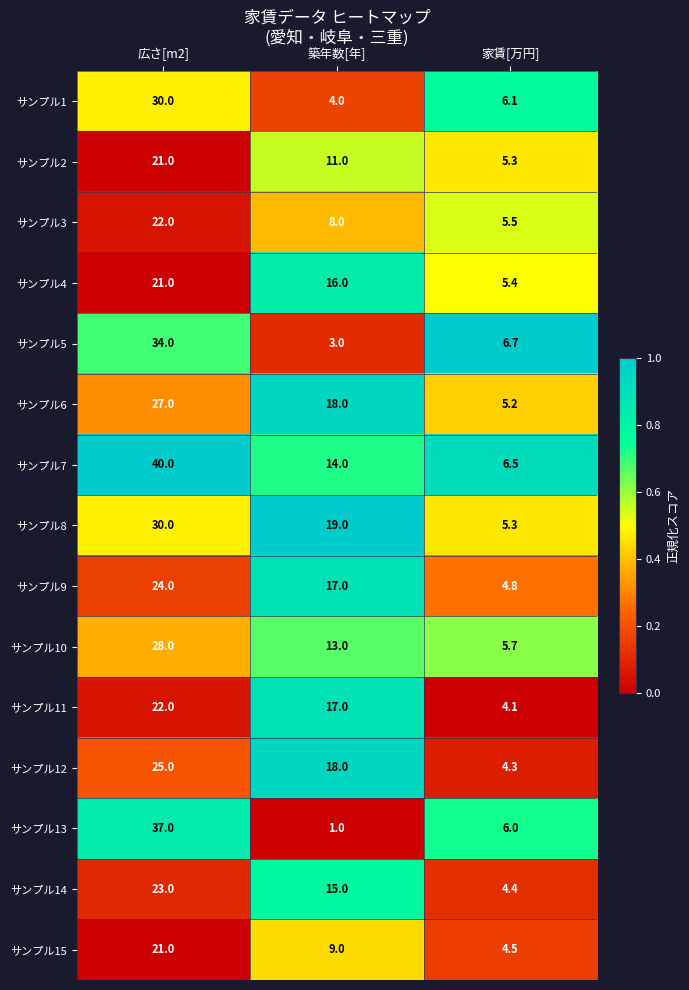

What is the spread (max minus min) of values at 広さ[m2]?

19.0